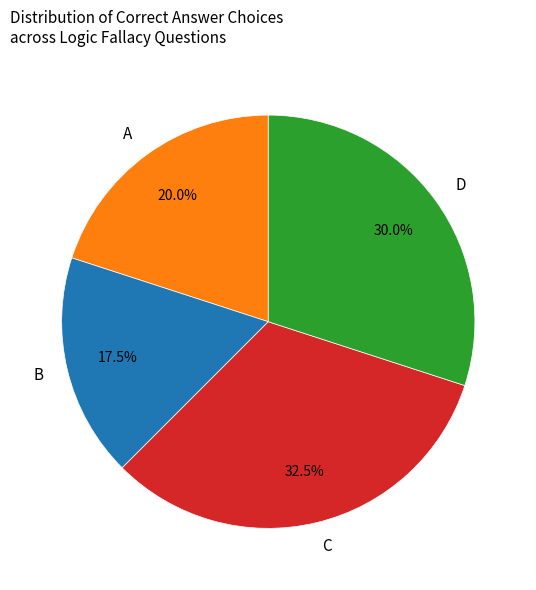

Is there a majority slice in this chart?

No